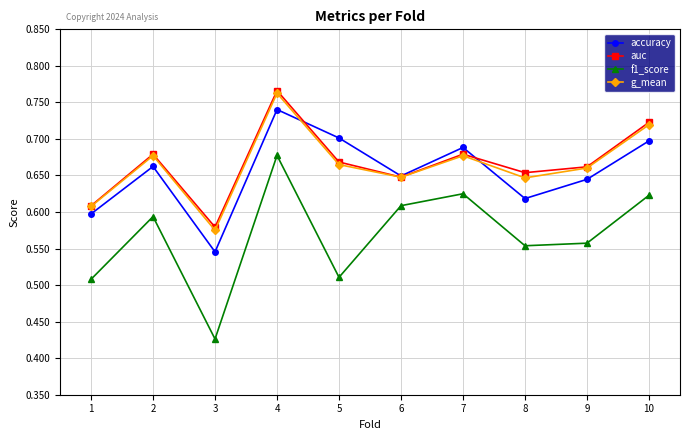

Count the number of categories in the chart.

10